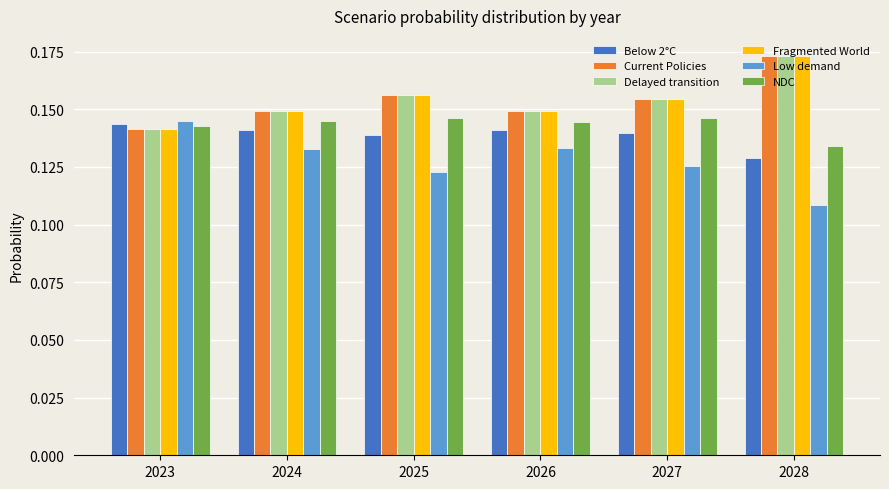

How many Current Policies values are between 0 and 1?

6